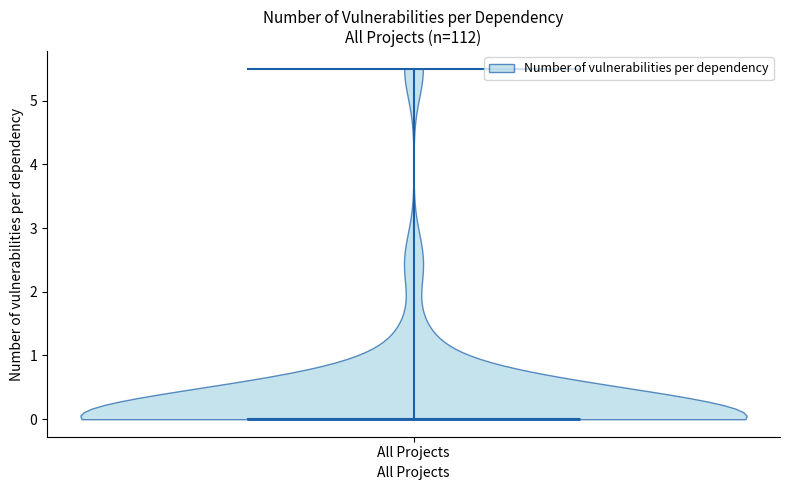

What is the lowest point the violin for All Projects reaches on the y-axis? The values are not printed on the chart, so give them approximately, as read against the axis.

0.0